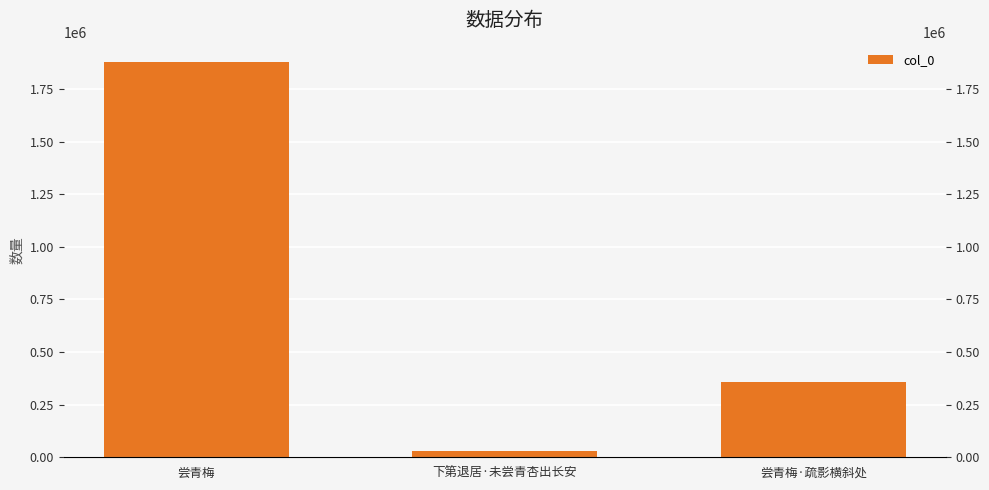

Rank the categories by value from highest to lowest.

尝青梅, 尝青梅·疏影横斜处, 下第退居·未尝青杏出长安